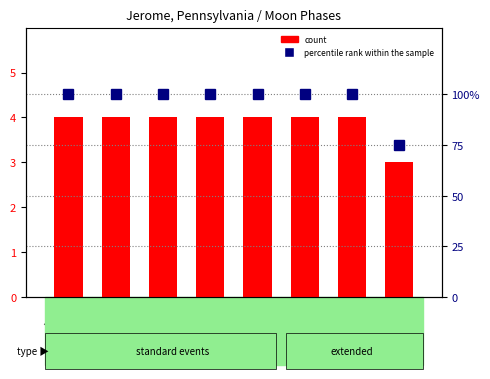

What position from the right is Solar noon?

3